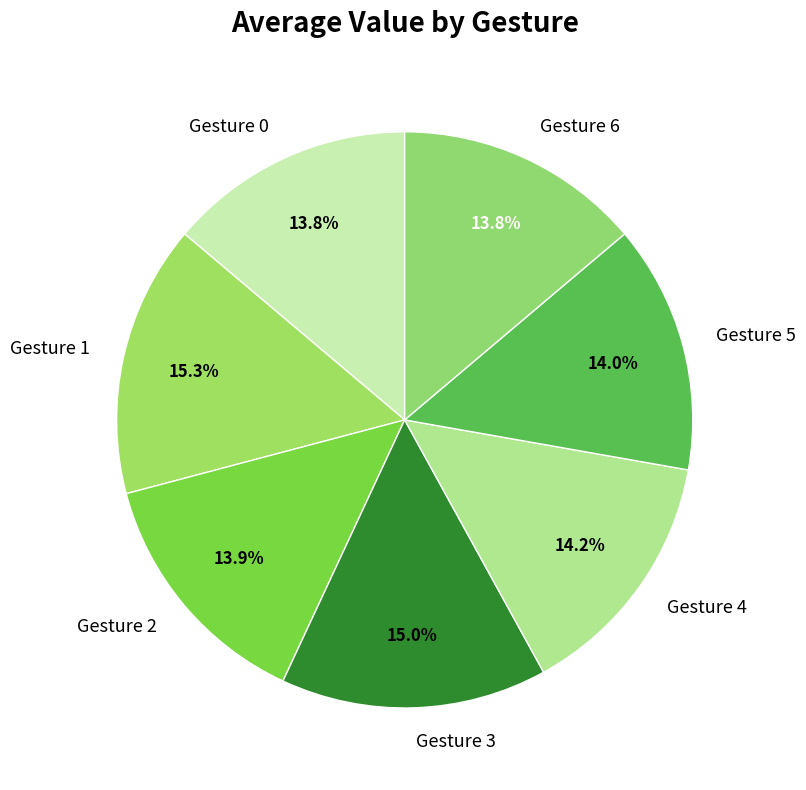

Does Gesture 6 account for over 50% of the chart?

No